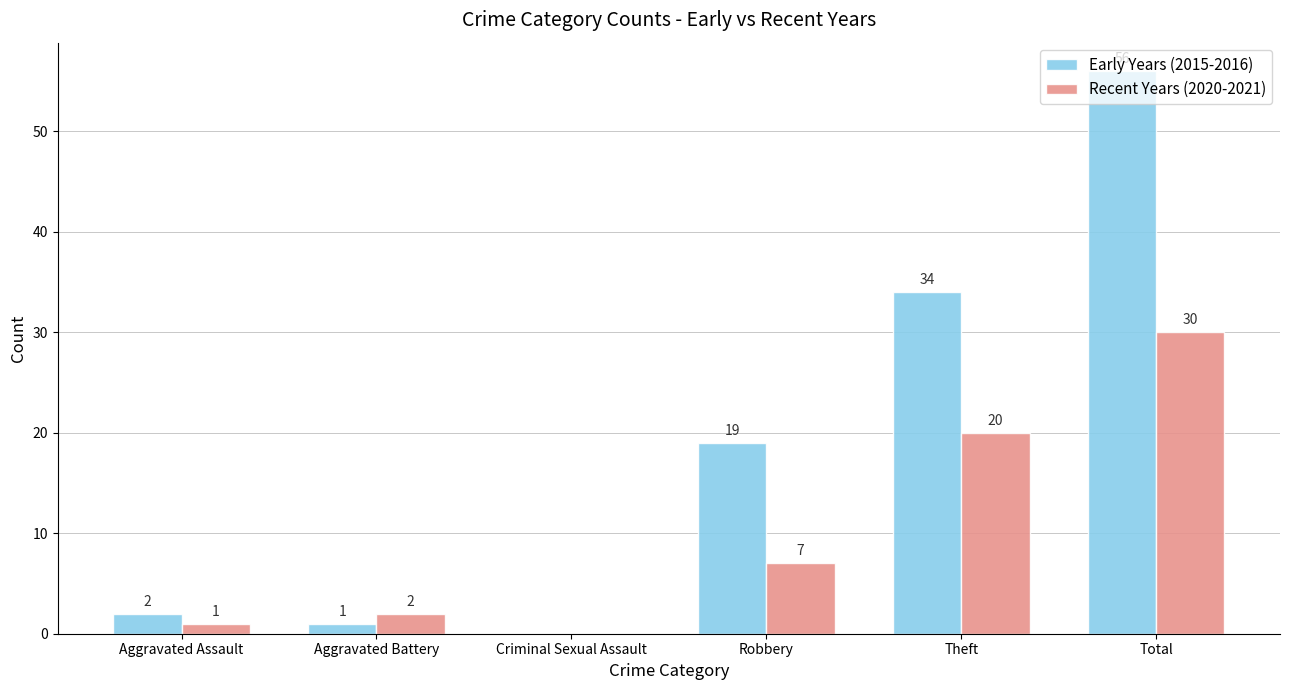

Which series changed the most between Criminal Sexual Assault and Theft?

Early Years (2015-2016)